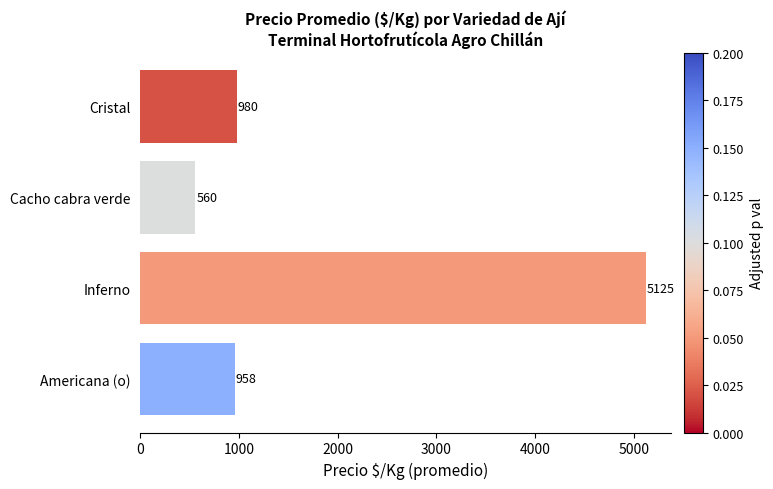

Between Cristal and Inferno, which is larger?

Inferno